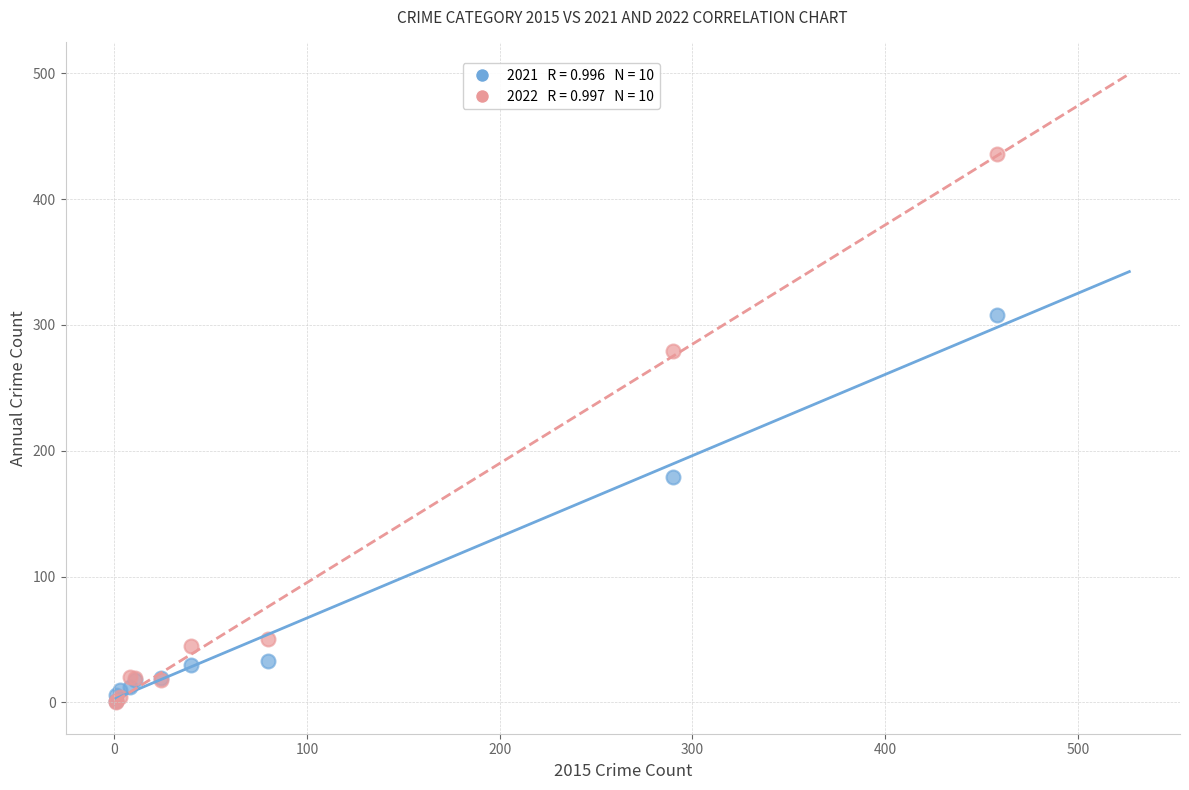

Across all series, what Y value is closest to 218?

179